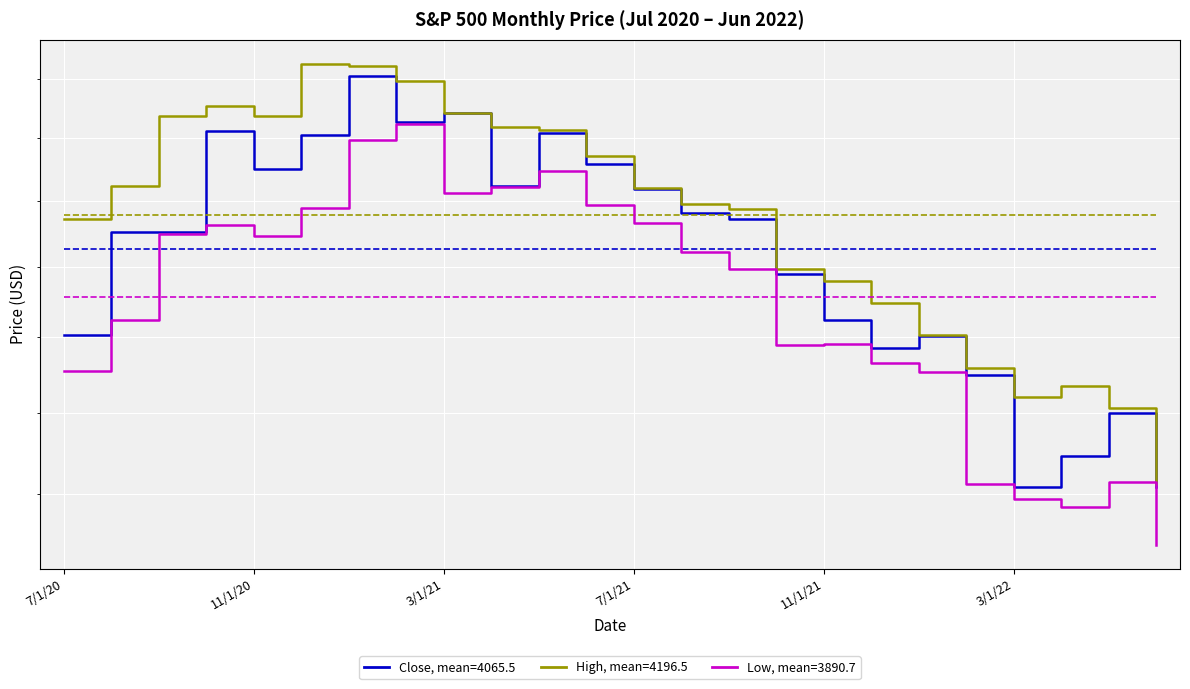

What is the difference between the maximum and minimum values in the High series?

1539